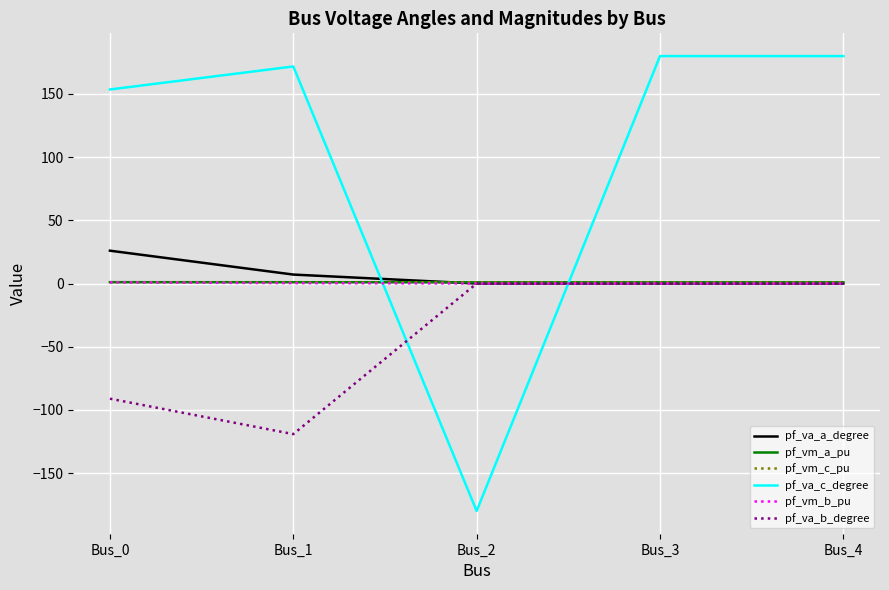

Which label corresponds to the smallest value in the chart?

Bus_2